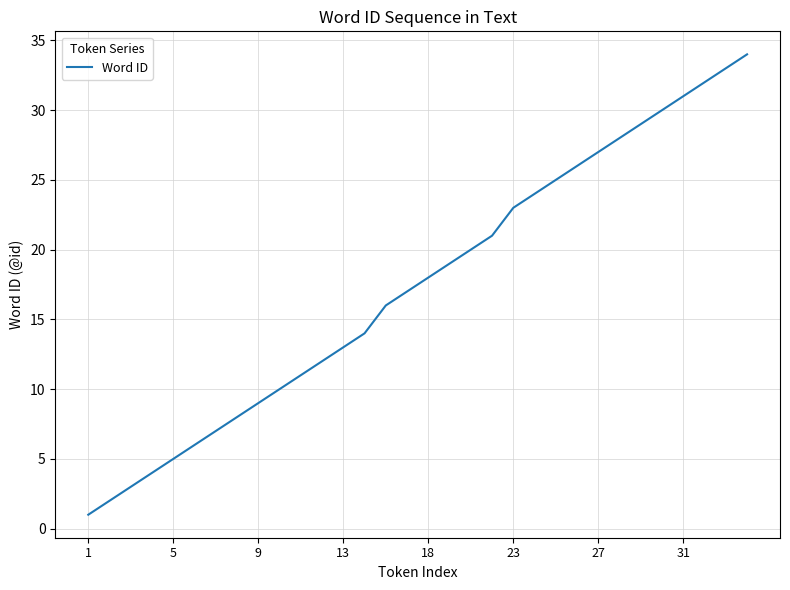

What is the difference between the maximum and minimum values?

33